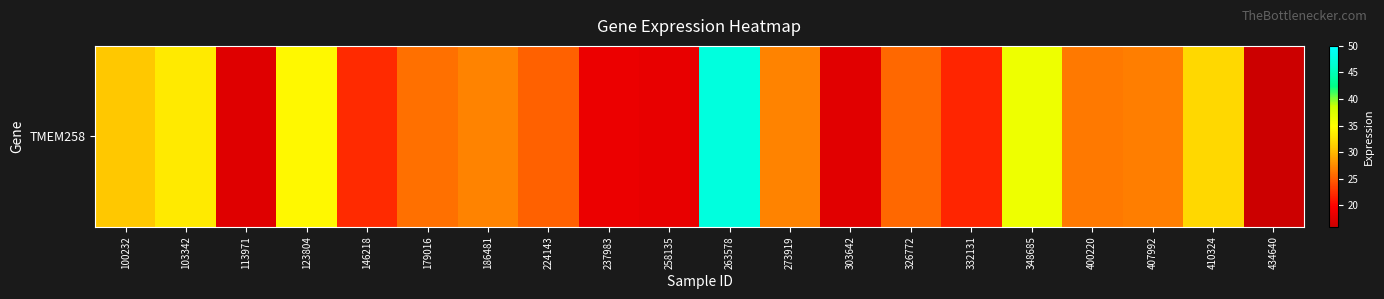

Reading left to right, transcribe all the data shown in this chart.

30.9	33.3	17.5	34.4	22.2	26.0	27.1	25.3	18.5	18.2	47.5	27.1	17.7	25.6	21.9	36.1	26.6	26.8	32.1	16.0